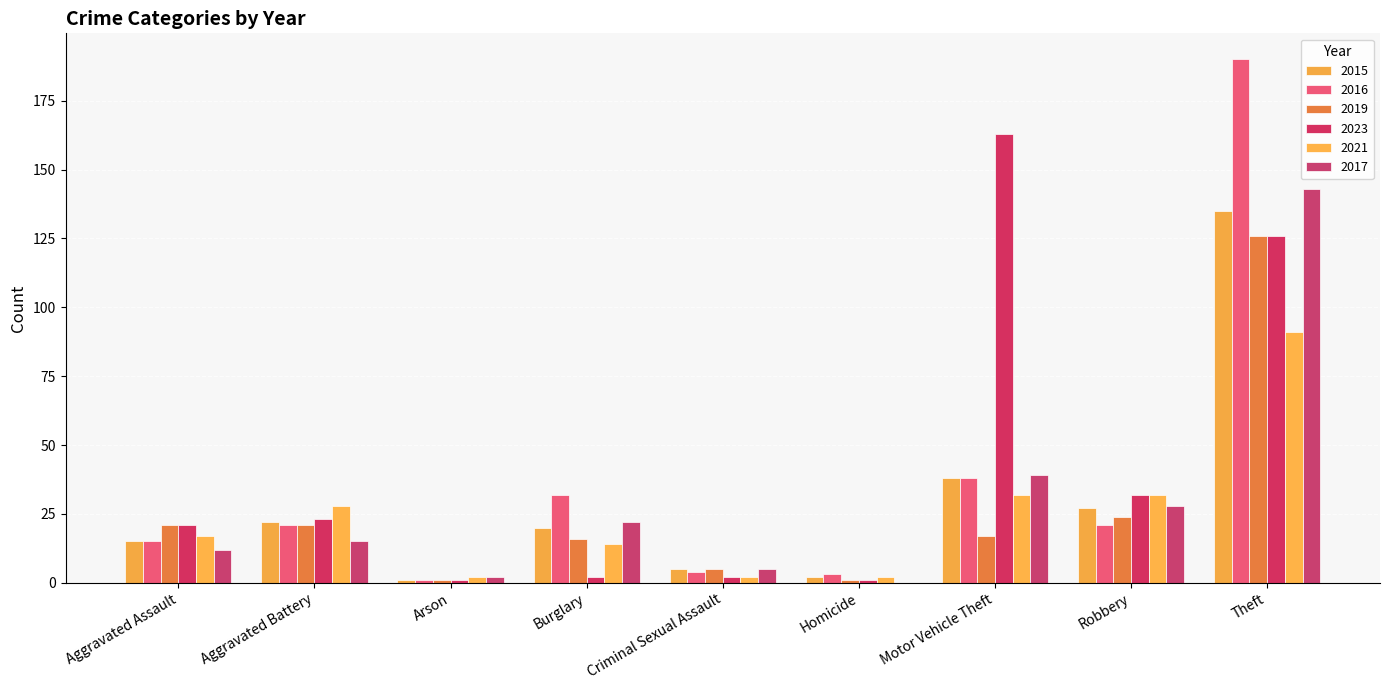

Count the number of categories in the chart.

9